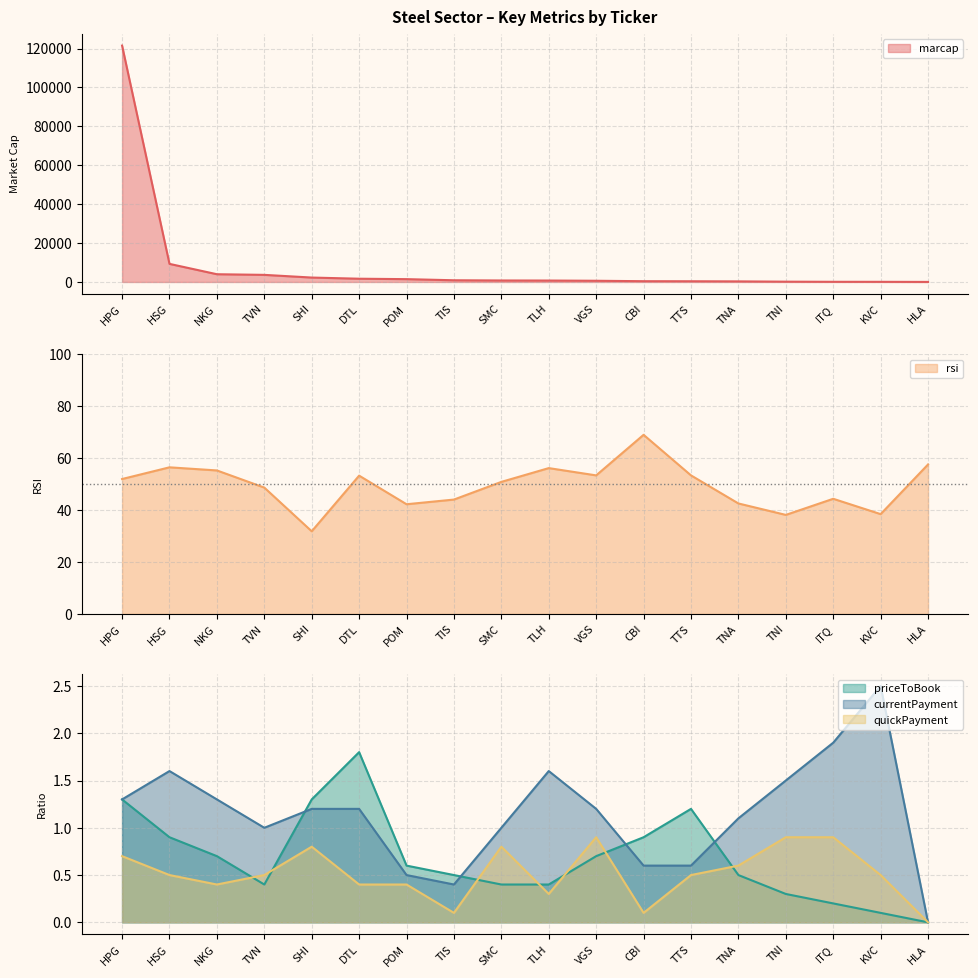

At which label does marcap first exceed 762?

HPG